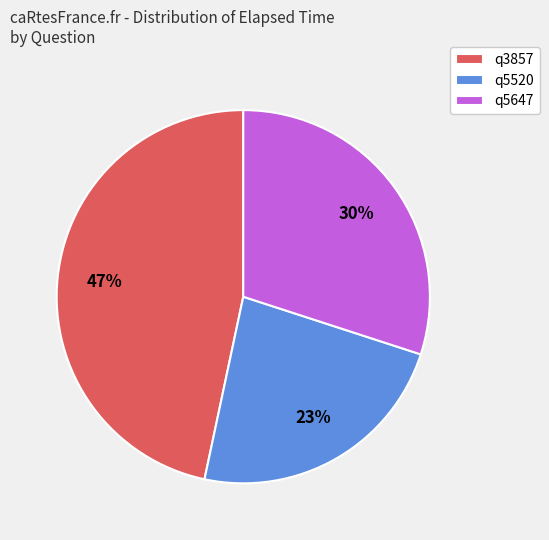

True or false: q5647 accounts for 30% of the total.

True